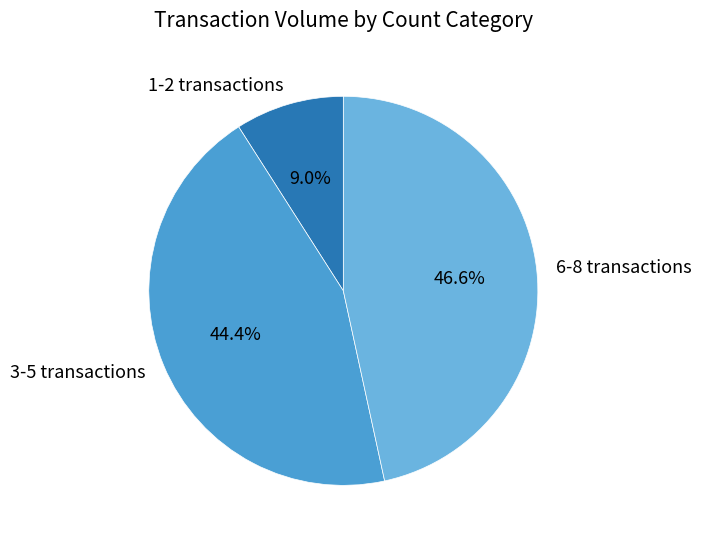

Approximately how many times larger is the value at 6-8 transactions compared to 1-2 transactions?

5.2